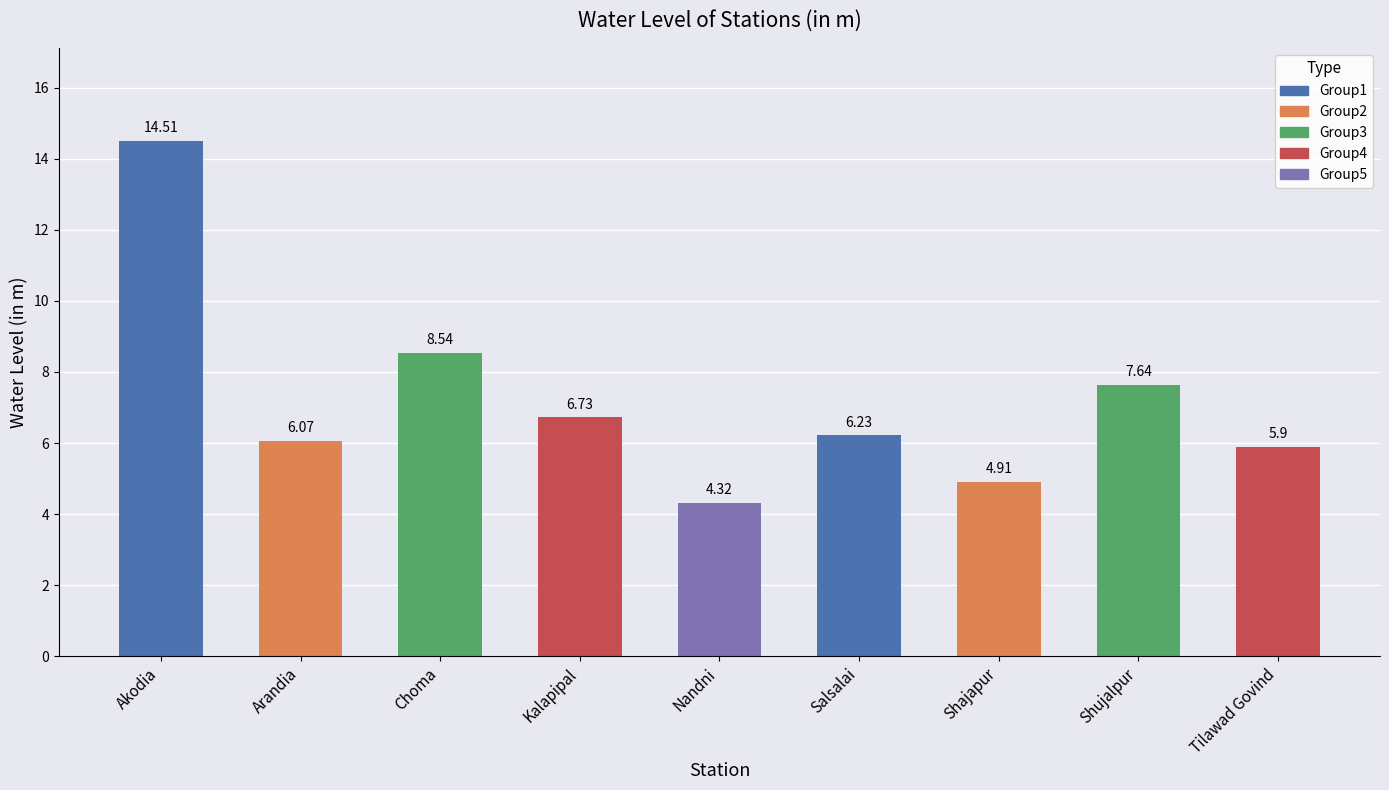

List the labels in order of value, largest first.

Akodia, Choma, Shujalpur, Kalapipal, Salsalai, Arandia, Tilawad Govind, Shajapur, Nandni